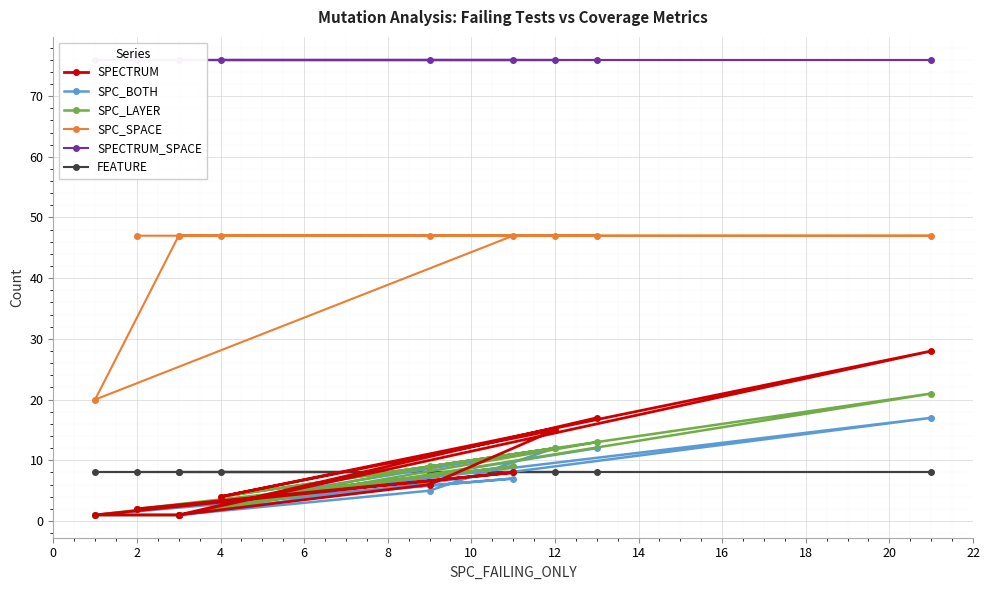

What is the maximum value for FEATURE?

8